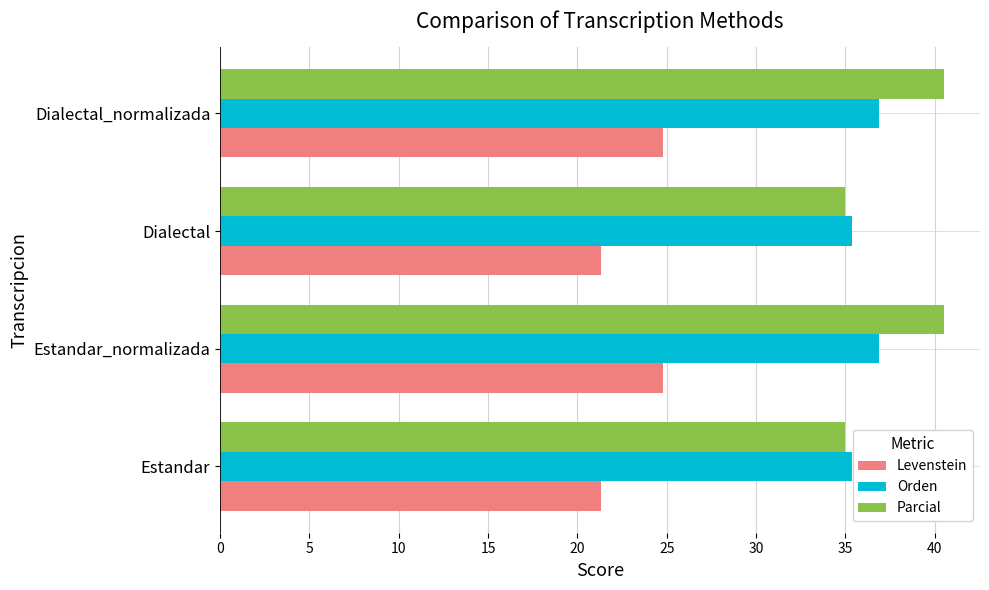

What is the difference between the maximum and minimum values in the Levenstein series?

3.5